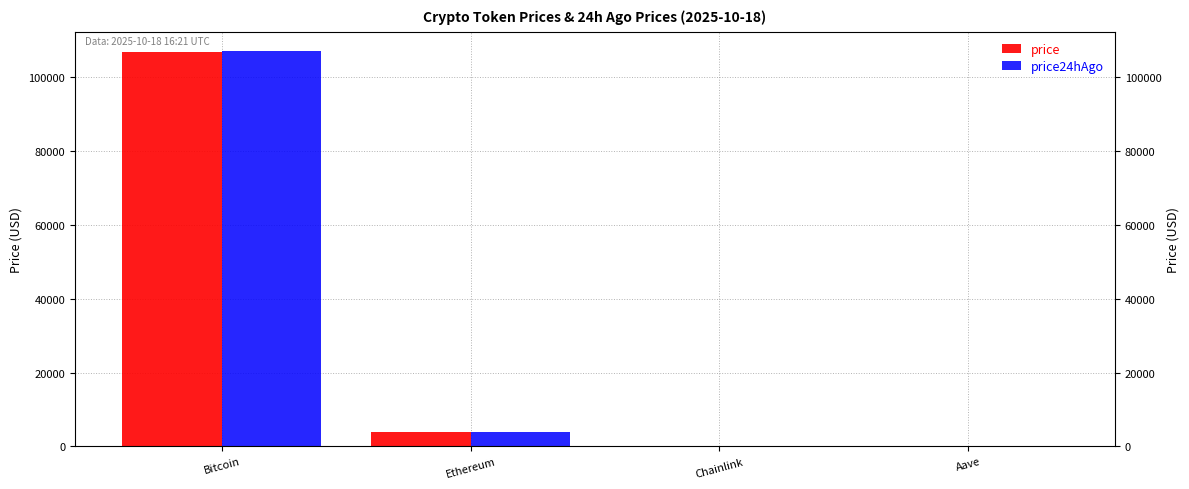

What is the highest value of the price series?

107005.0